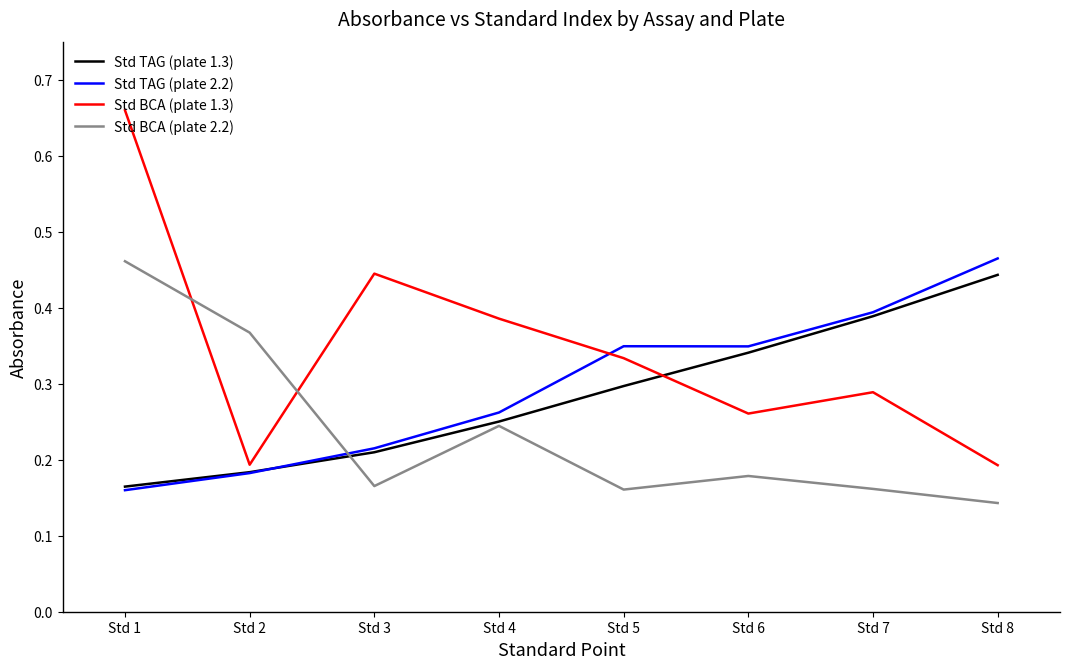

Does the chart have visible grid lines?

No